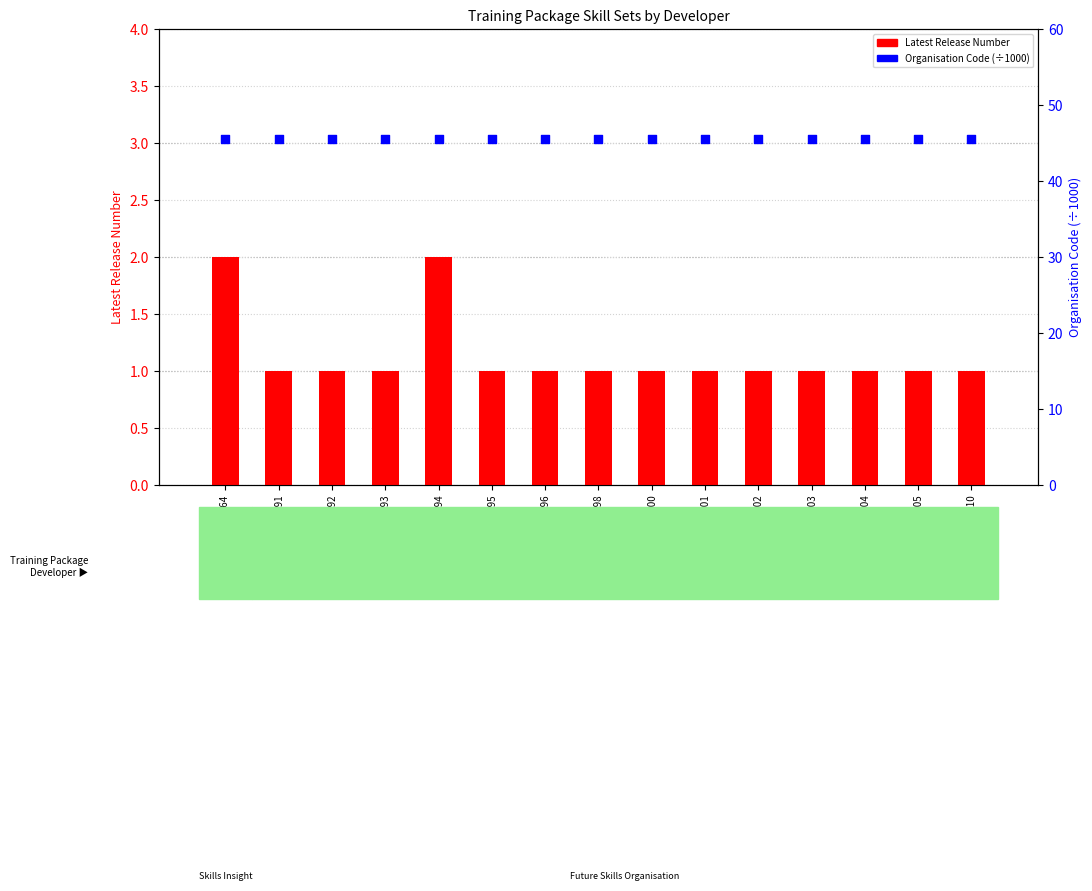

At which category is the sum across all series the highest?

AHCSS00064